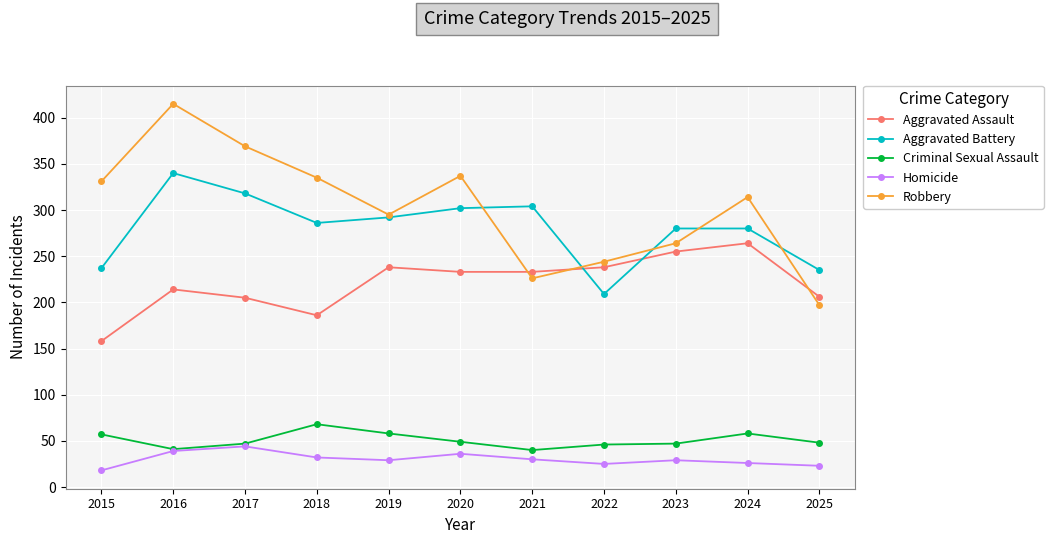

What is the approximate value of Aggravated Assault at 2024, to the nearest 50?

250